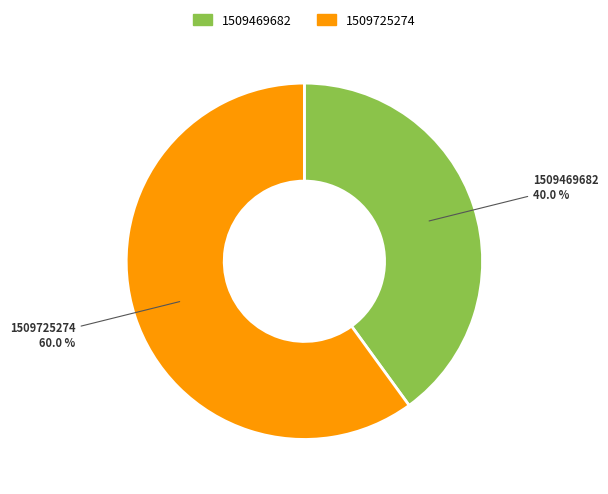

Is there any slice that represents more than half of the pie?

Yes